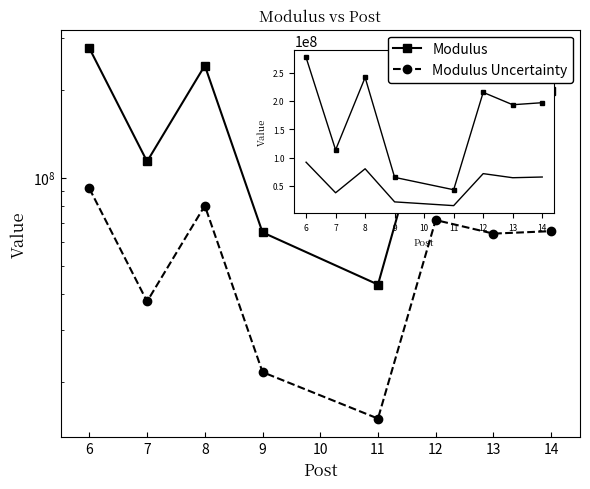

Does the chart have visible grid lines?

No